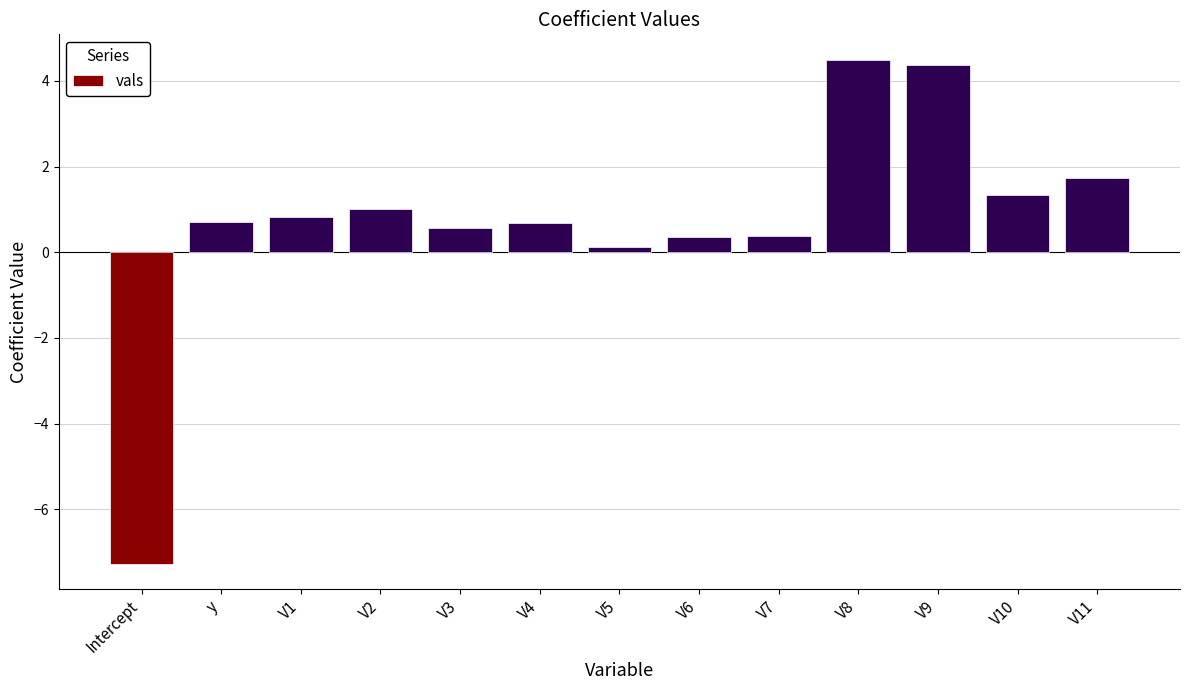

What is the label of the 2nd bar from the left?

y